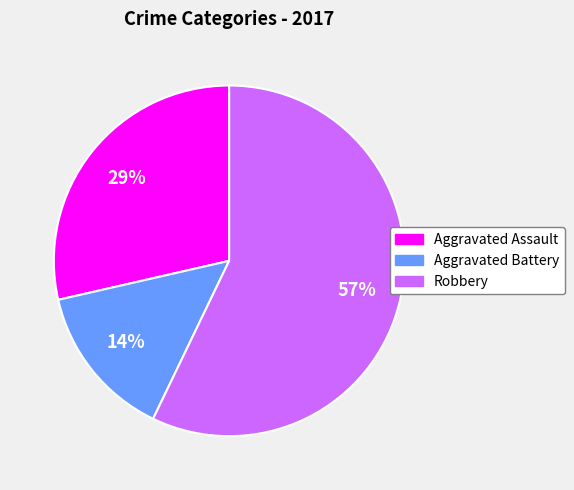

Between Aggravated Assault and Robbery, which is larger?

Robbery